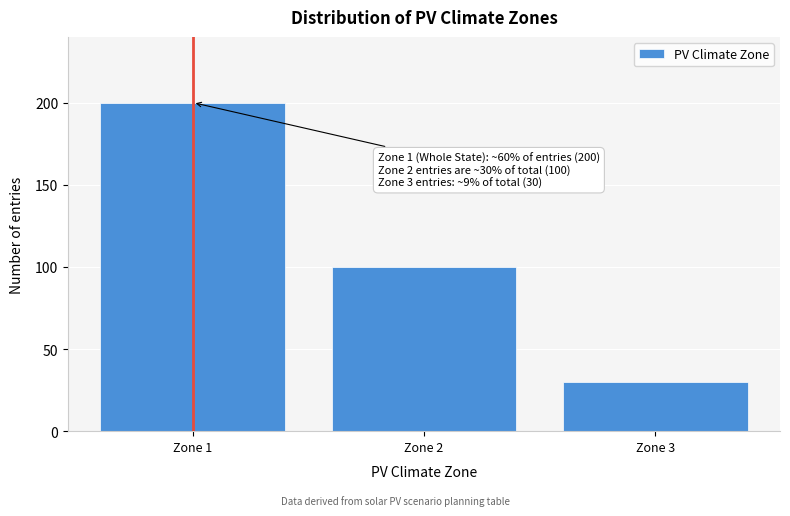

Over which range of the x-axis is the bar tallest?

0.5 to 1.5